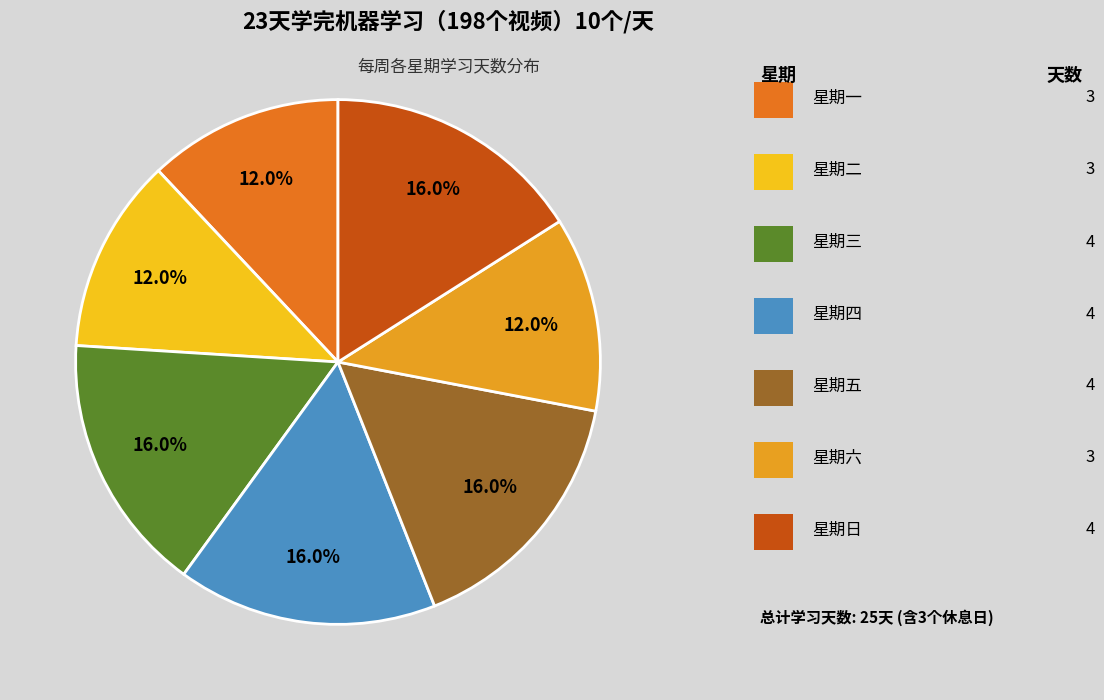

Count the number of slices in the pie.

7